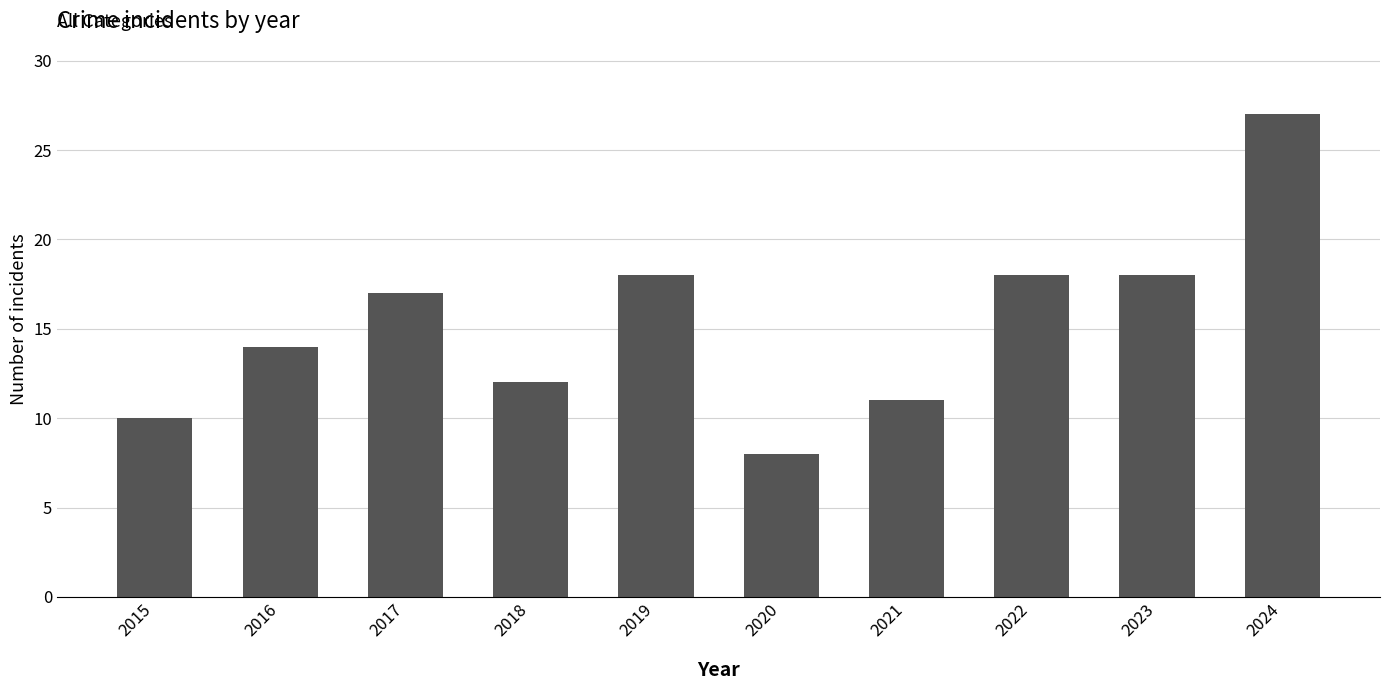

What is the minimum value shown in the chart?

8